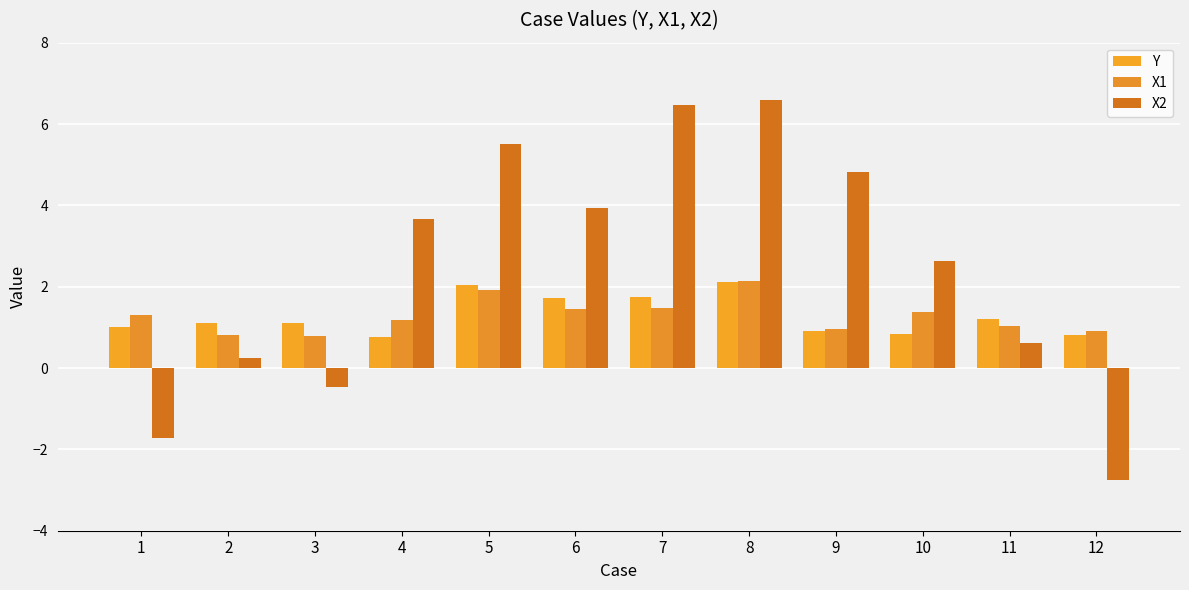

Which category has the lowest value across all series?

12